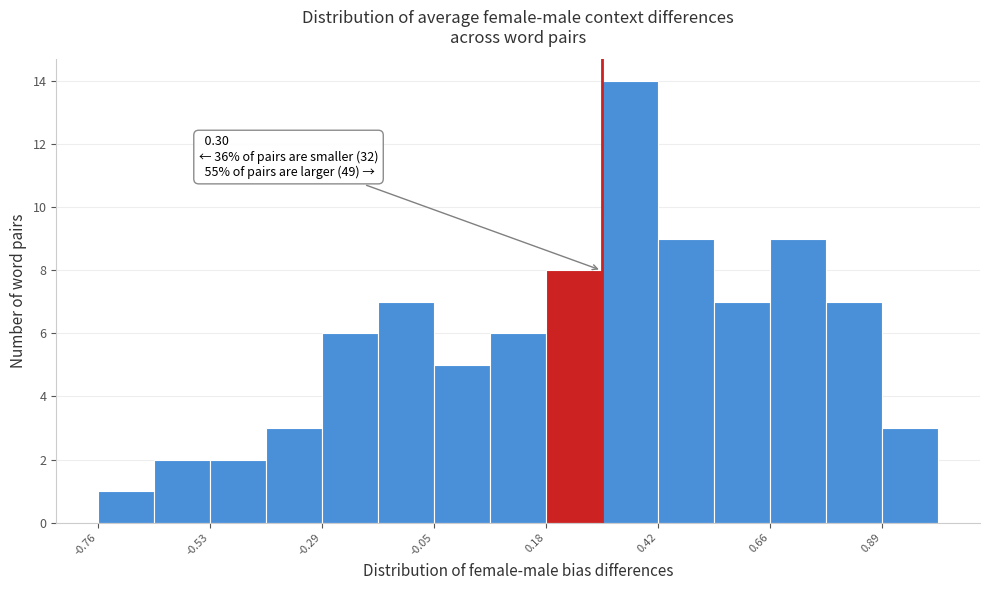

Read against the x-axis, roughly where is the centre of the tallest bar?

0.35